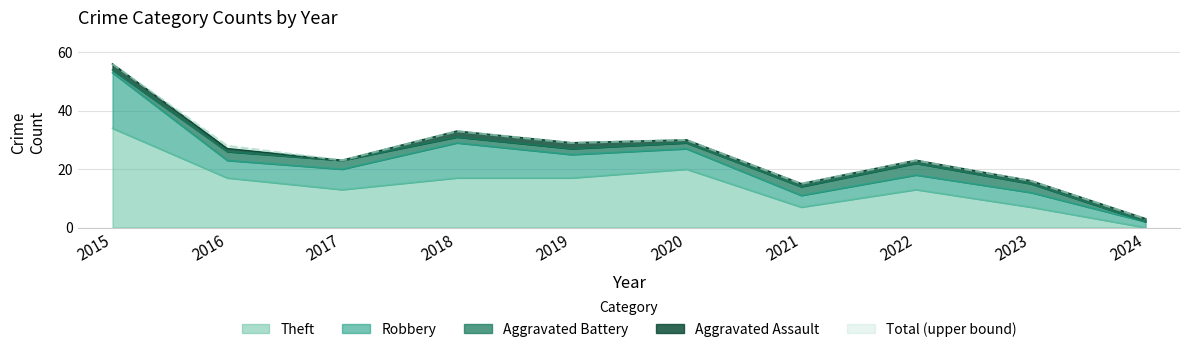

Rank the categories by Robbery value from highest to lowest.

2015, 2018, 2019, 2017, 2020, 2016, 2022, 2023, 2021, 2024